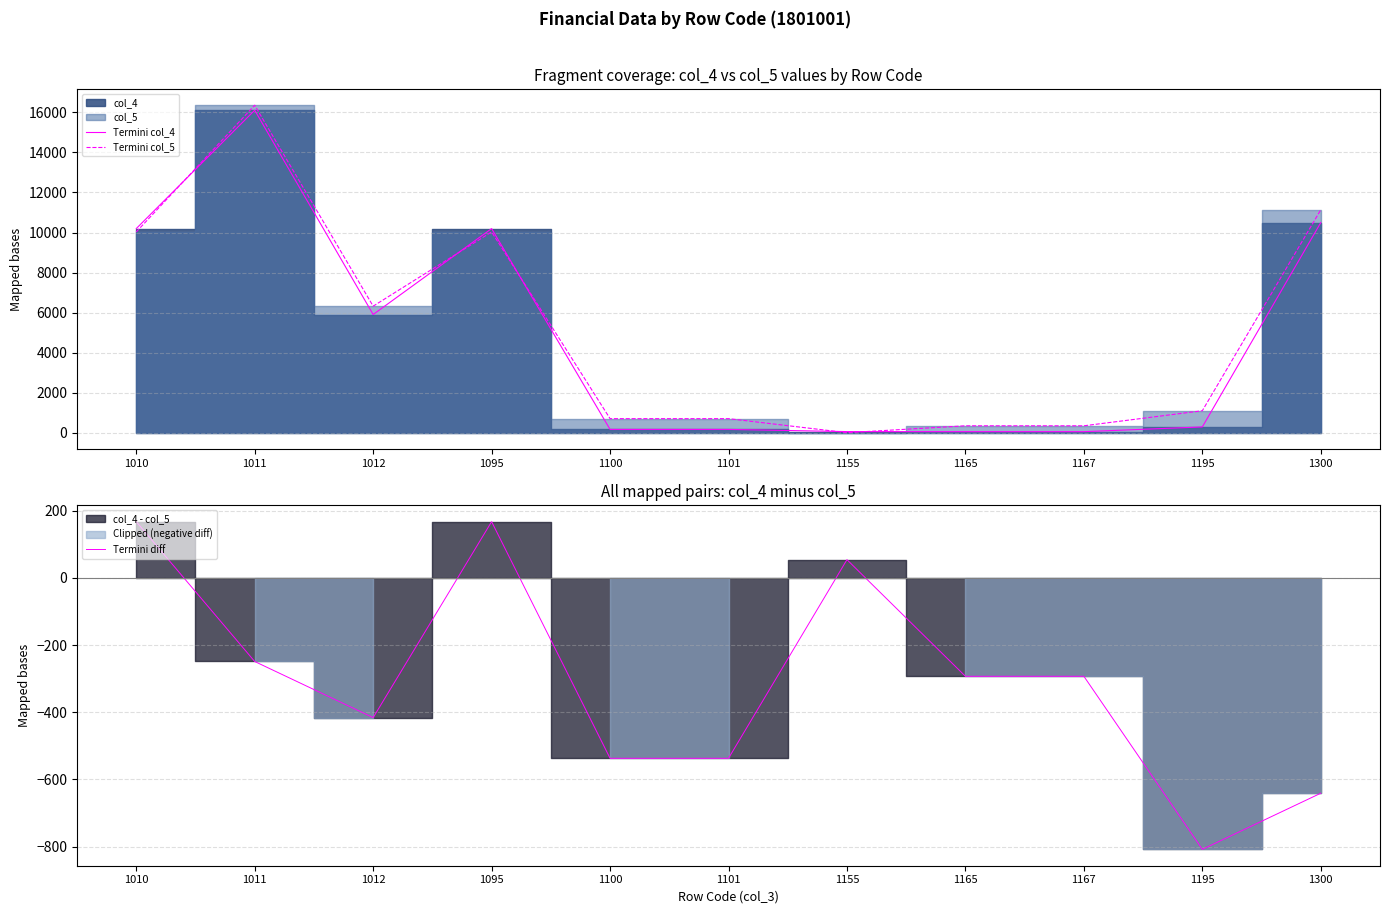

True or false: Termini col_4 has a value of 10196 at 1010.

True